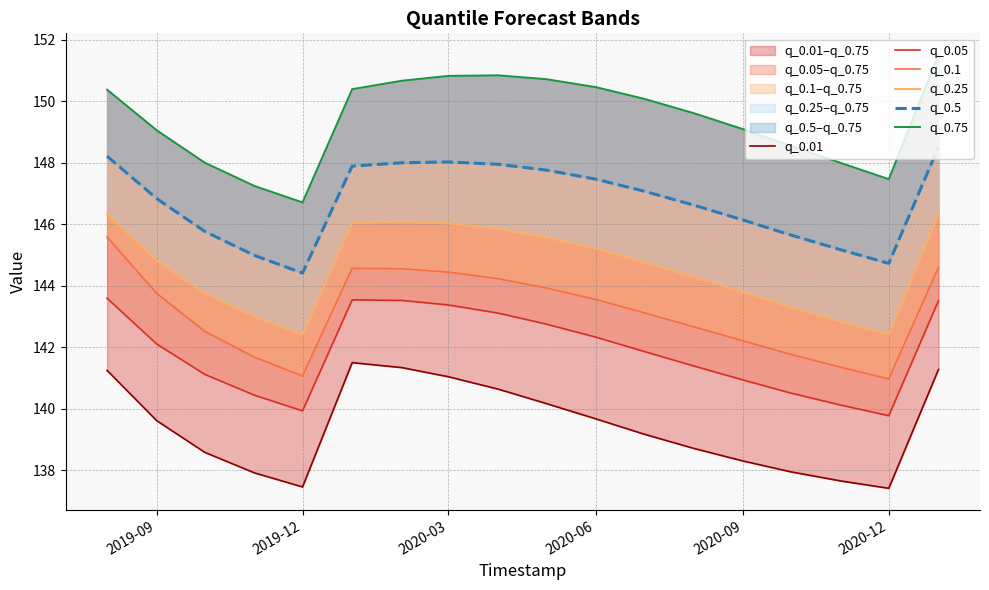

At how many categories does at least one series exceed 140?

18